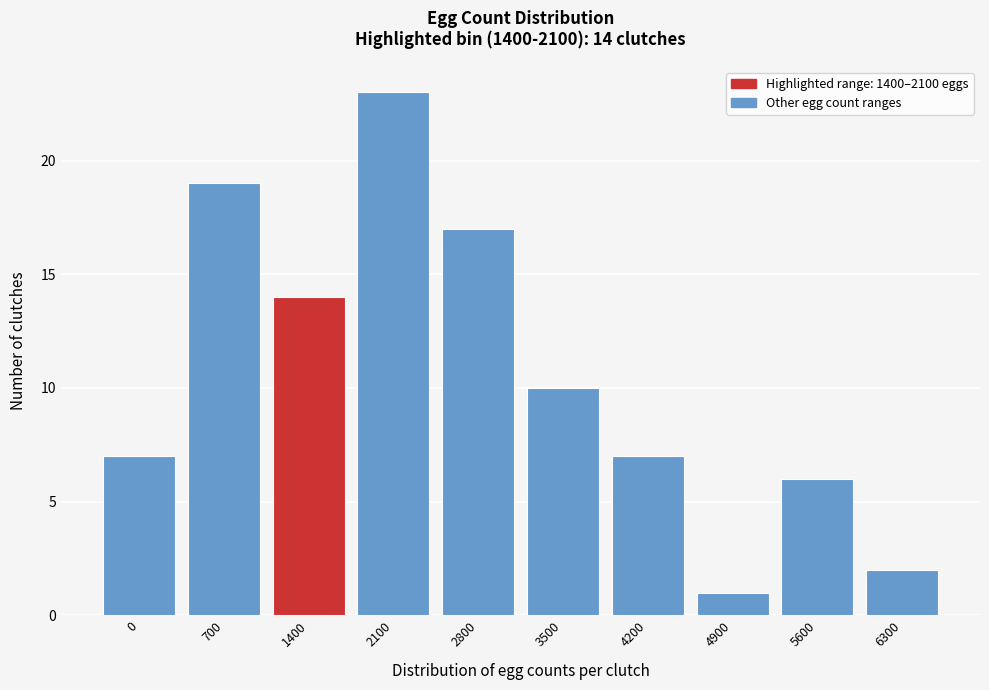

Reading left to right, extract all data points from this chart.

0=7	700=19	1400=14	2100=23	2800=17	3500=10	4200=7	4900=1	5600=6	6300=2